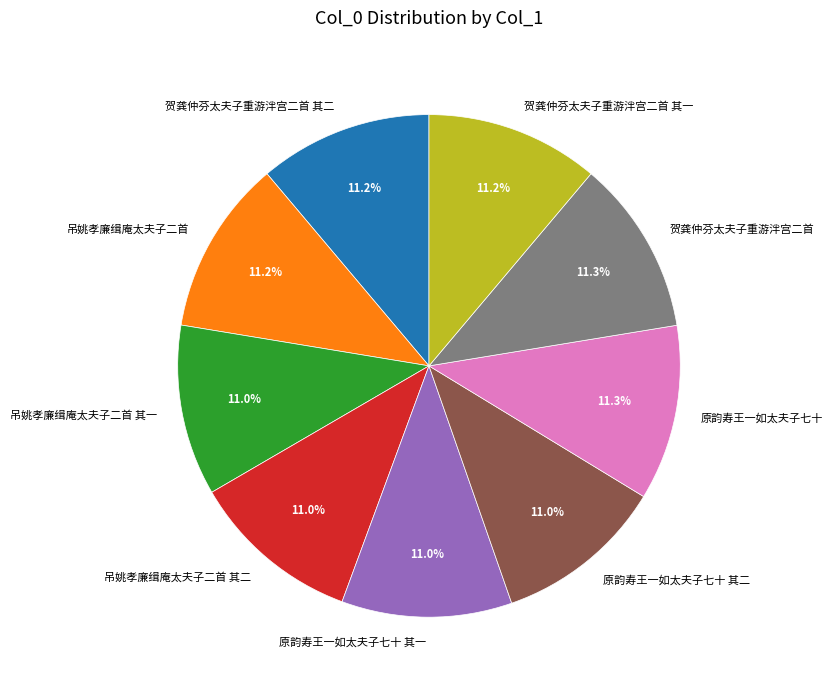

To the nearest percent, what percentage of the pie is 吊姚孝廉缉庵太夫子二首 其一?

11%